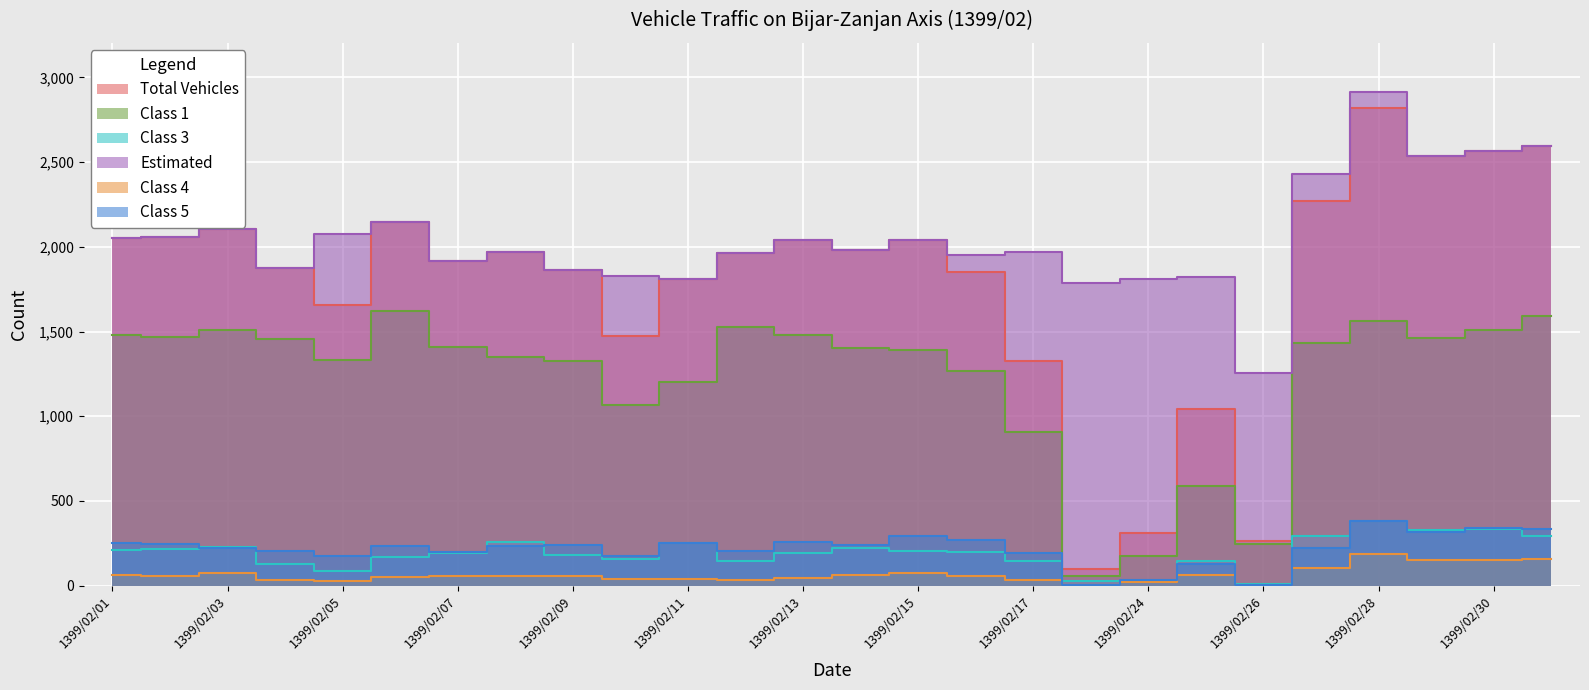

Reading right to left, transcribe all the data shown in this chart.

Total Vehicles: 2594	2563	2539	2817	2270	264	1044	311	100	1326	1853	2038	1982	2043	1962	1812	1473	1864	1967	1918	2145	1658	1875	2105	2061	2055
Class 1: 1591	1512	1461	1562	1433	244	591	174	57	905	1270	1393	1400	1482	1529	1204	1066	1329	1349	1407	1623	1332	1455	1507	1468	1479
Class 3: 296	335	329	380	293	8	144	29	30	146	196	205	221	192	147	252	157	179	258	195	167	87	126	228	219	210
Estimated: 2594	2563	2539	2913	2429	1256	1823	1809	1788	1969	1954	2038	1982	2043	1962	1812	1830	1864	1967	1918	2145	2078	1875	2105	2061	2055
Class 4: 158	149	154	185	102	6	63	24	4	35	55	73	65	47	36	39	37	59	58	58	54	27	34	74	57	62
Class 5: 336	339	319	382	221	3	129	36	4	192	270	292	240	255	203	252	176	239	232	197	232	178	206	223	248	250